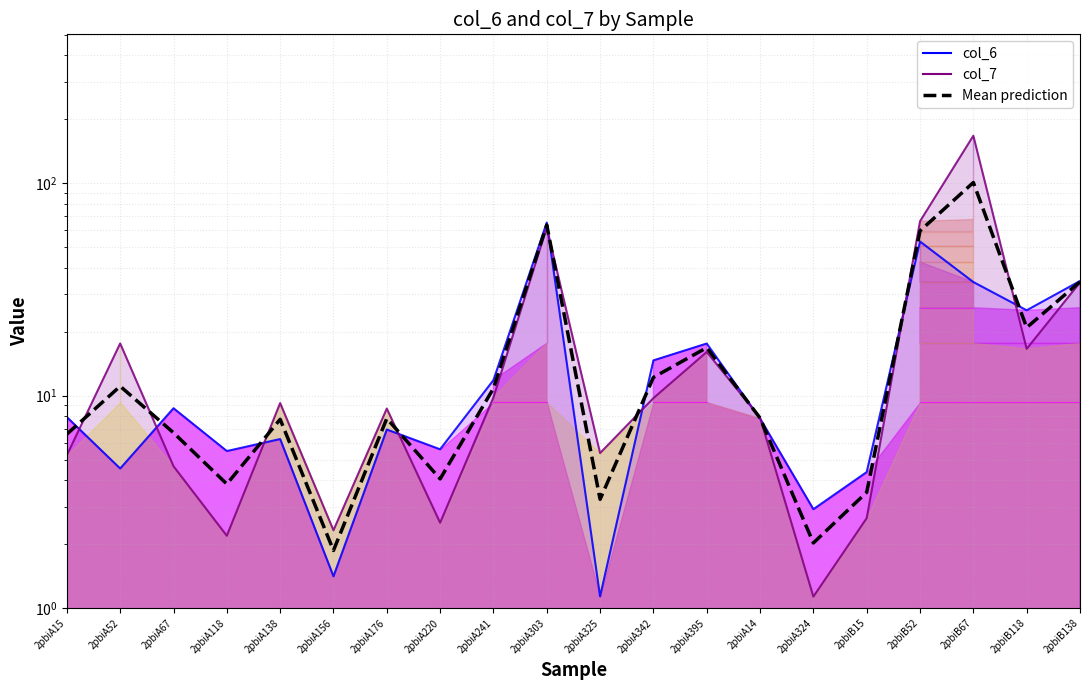

What is the sum of the col_7 line values at 2pbiA324 and 2pbiA176?

9.8